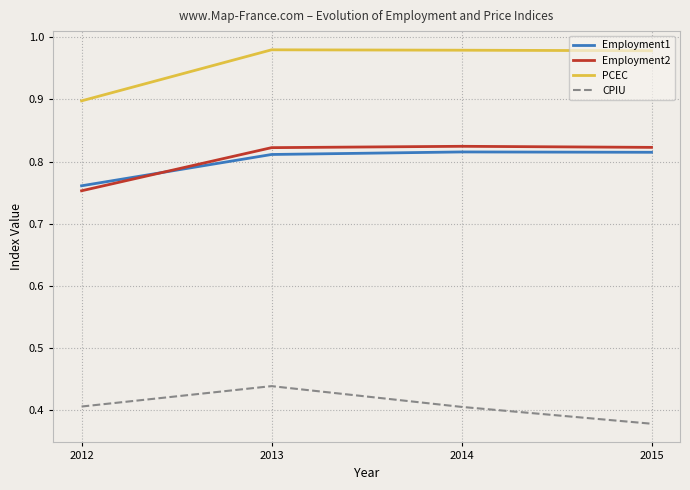

How many Employment2 values are between 0 and 1?

4